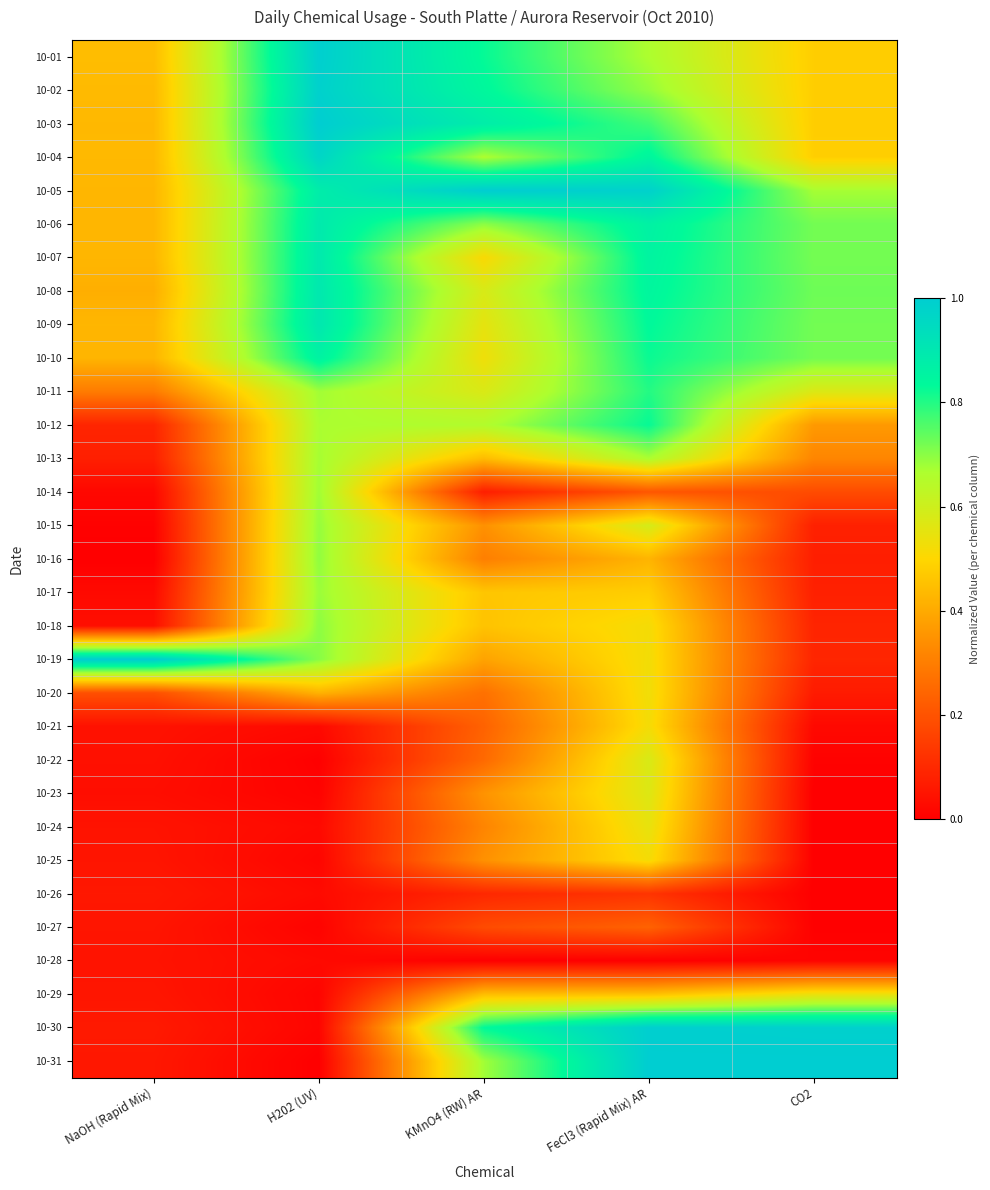

What is the greatest value displayed?

1.0